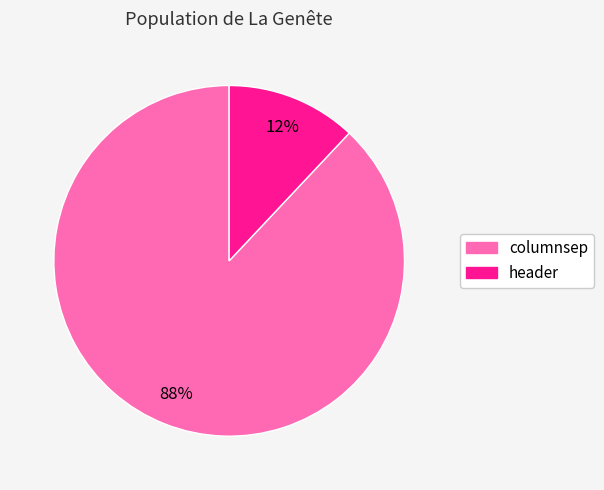

To the nearest percent, what is the combined percentage of header and columnsep?

100%